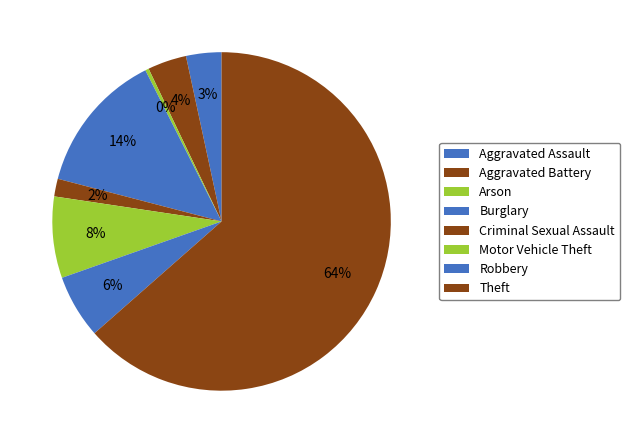

Is it true that Aggravated Assault is 17% of the pie?

False